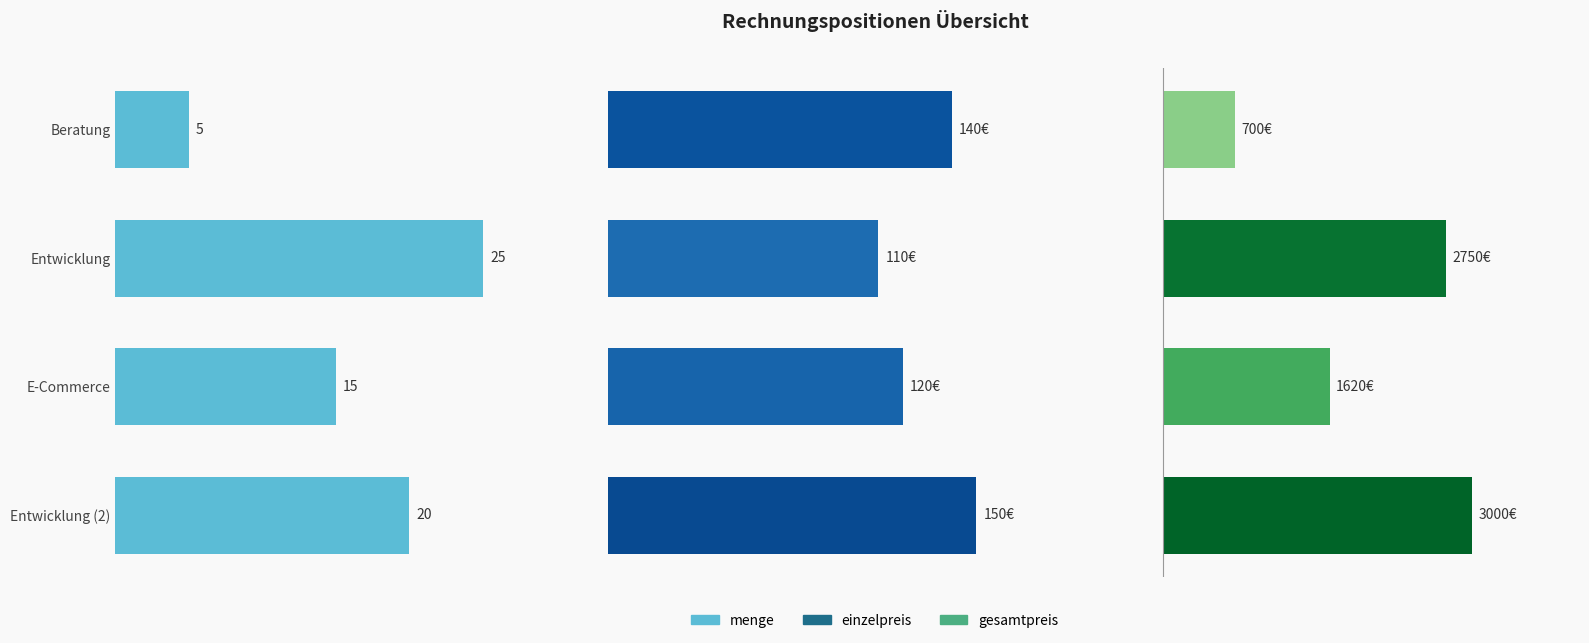

Is the value of menge at Entwicklung greater than the value of gesamtpreis at E-Commerce?

No